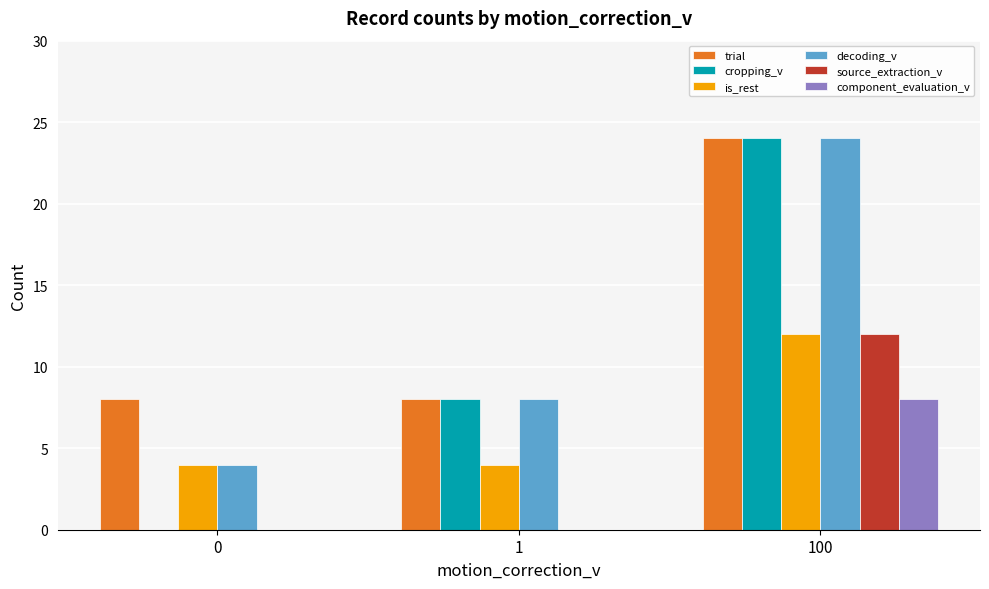

At which category is the sum across all series the highest?

100